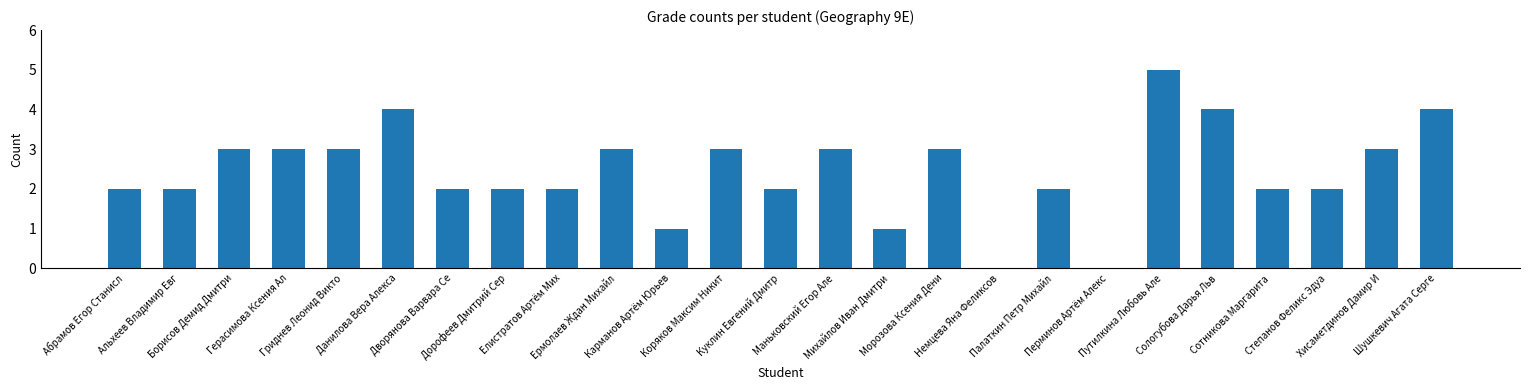

How many data points does each series have?

25